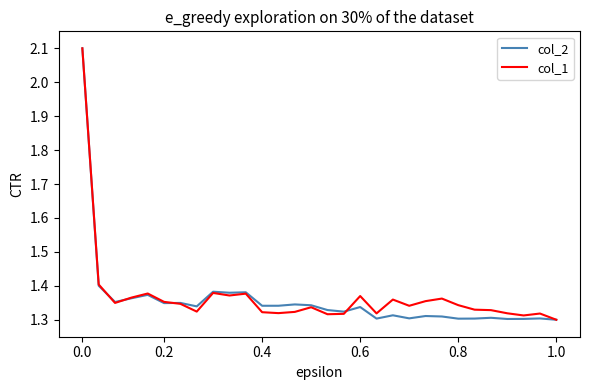

Rank the series by their average value, from highest to lowest.

col_1, col_2